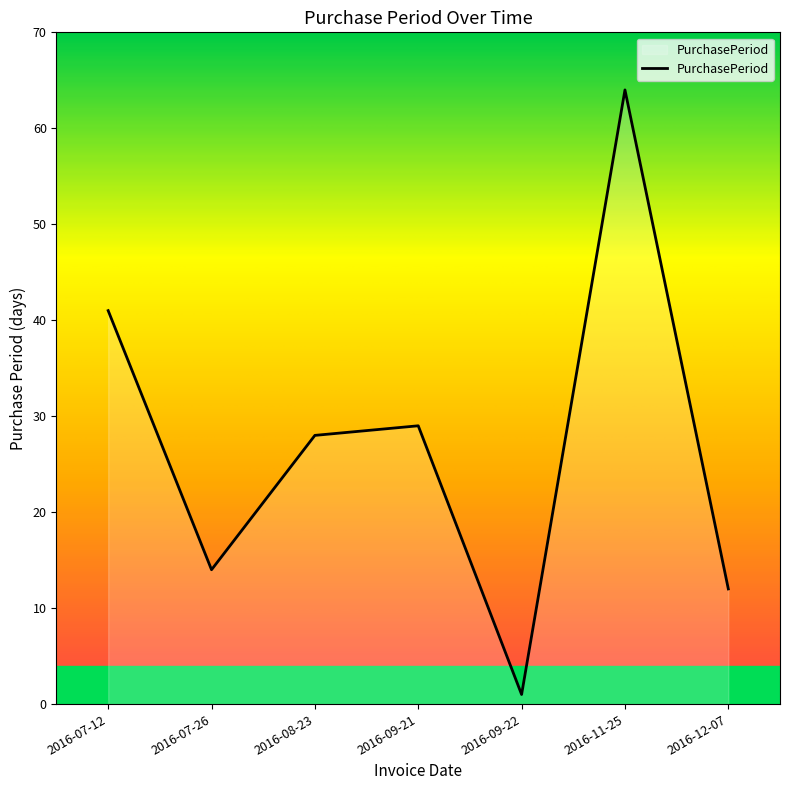

List the labels in order of value, largest first.

2016-11-25, 2016-07-12, 2016-09-21, 2016-08-23, 2016-07-26, 2016-12-07, 2016-09-22